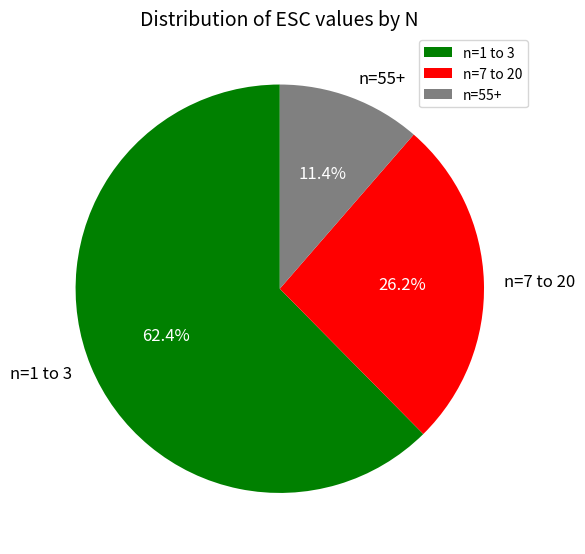

Combined, what portion of the pie is n=55+ and n=1 to 3?

73.8%